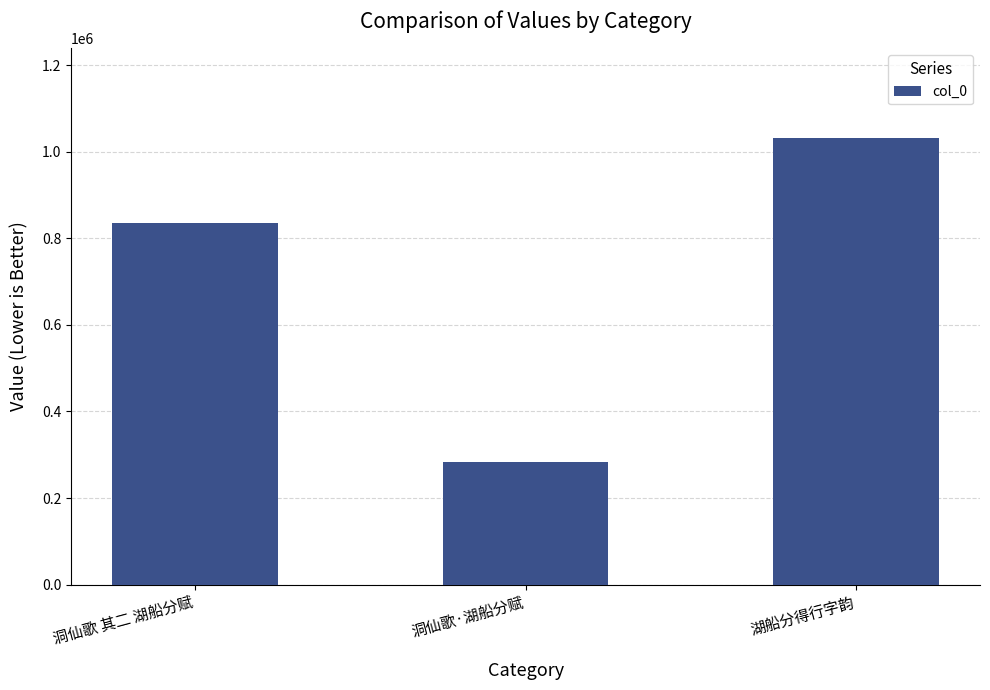

Does the chart contain stacked bars?

No